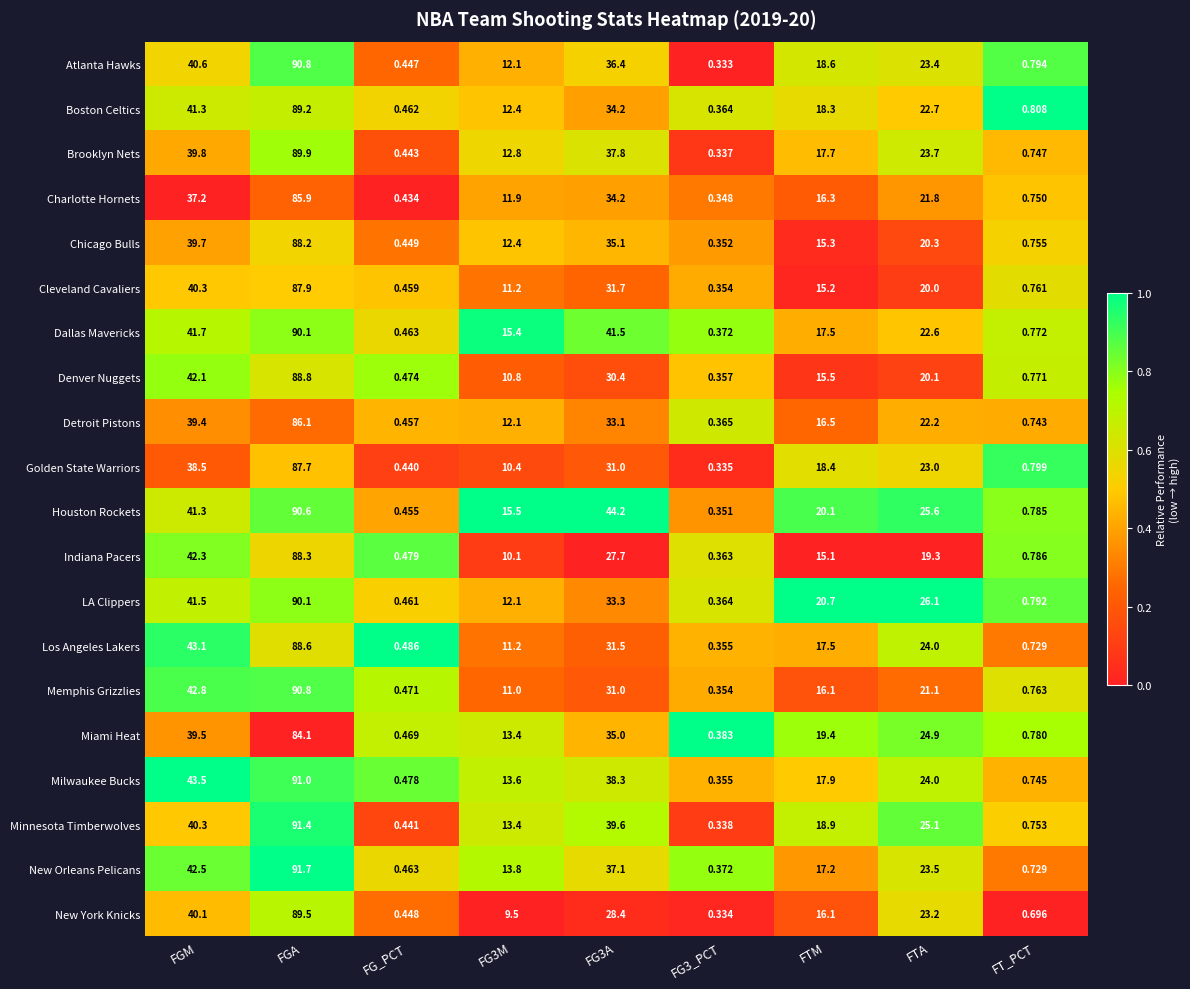

At which label does Milwaukee Bucks first exceed 17?

FGM